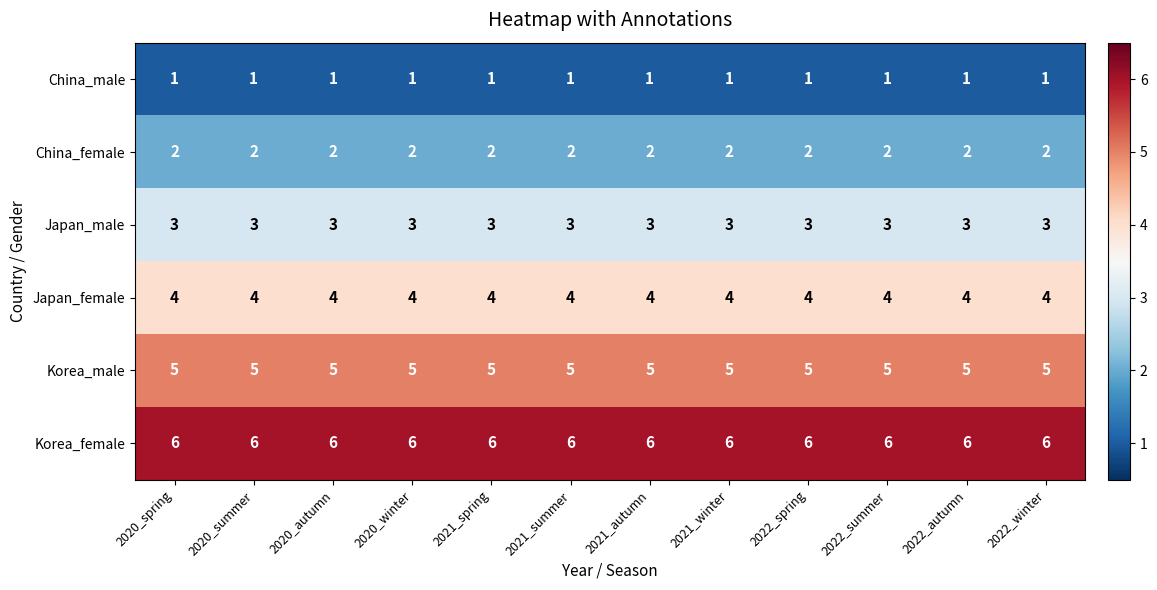

List the series in order of their overall mean, highest first.

Korea_female, Korea_male, Japan_female, Japan_male, China_female, China_male